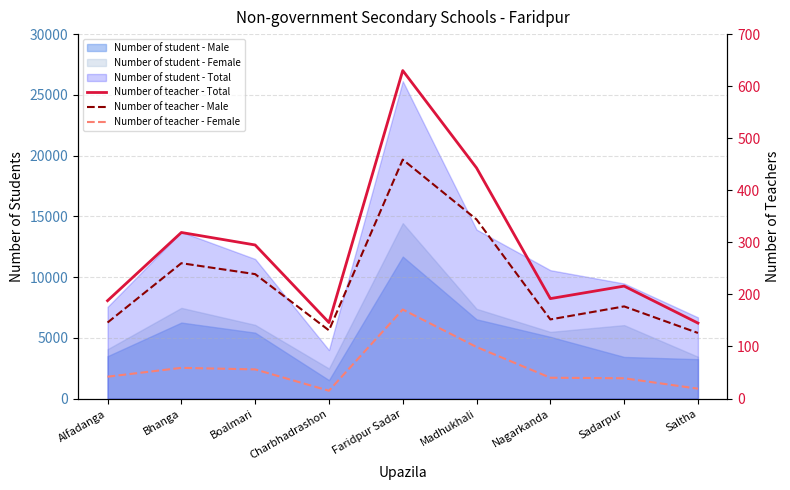

How many lines are shown in the chart?

3